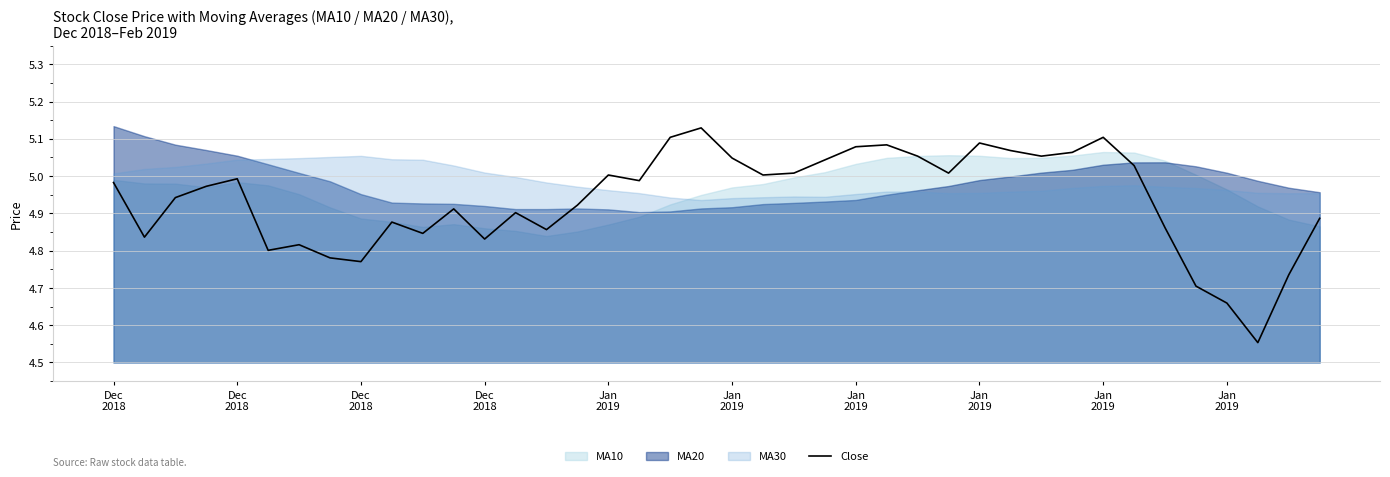

What is the sum of all values?

197.4